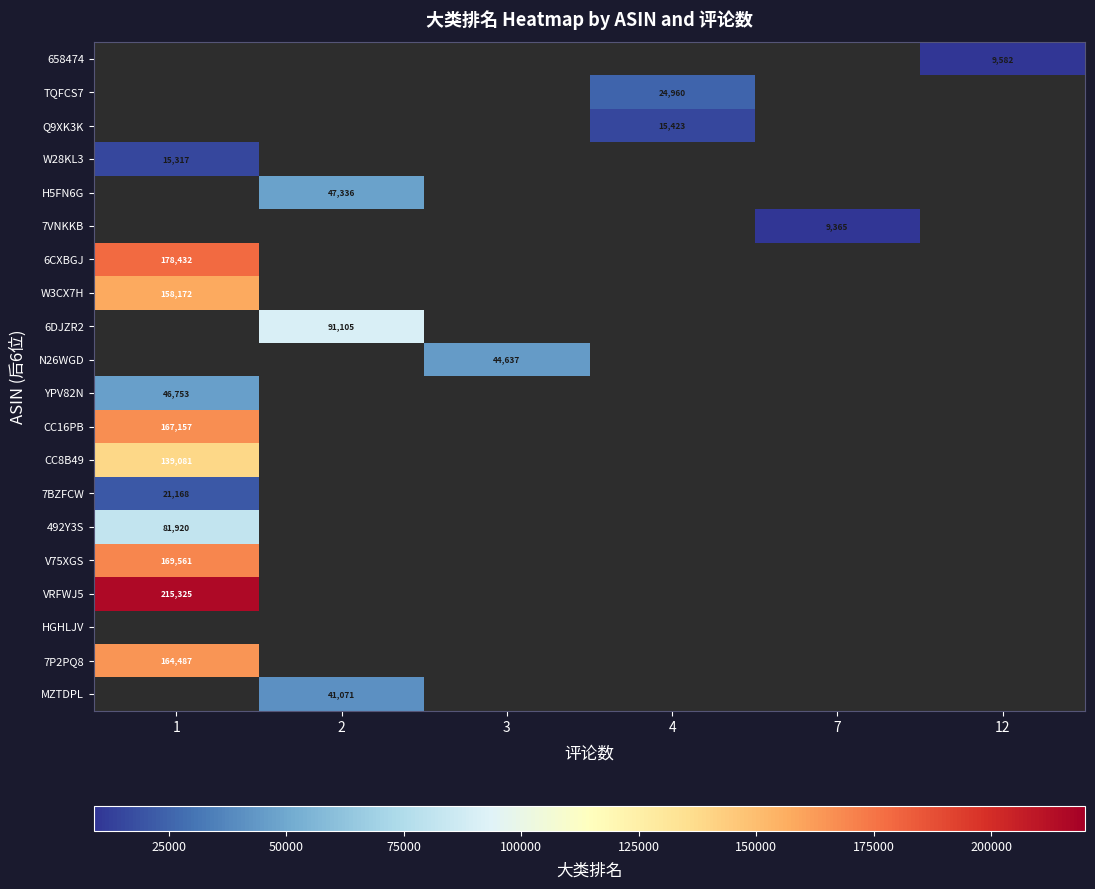

Is it true that Q9XK3K equals 3333 at 4?

False